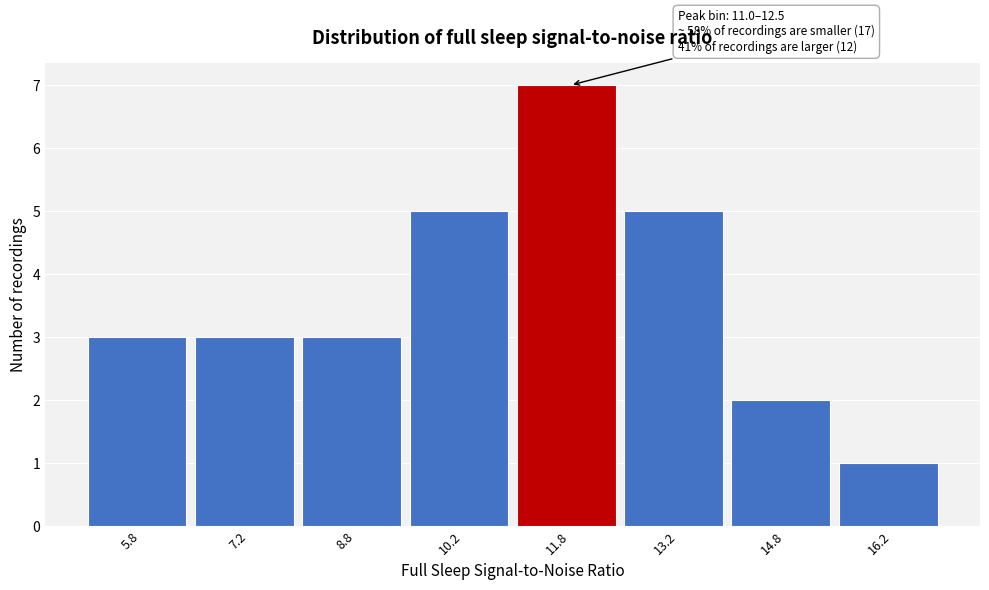

Which range on the x-axis has the tallest bar?

11.0 to 12.5